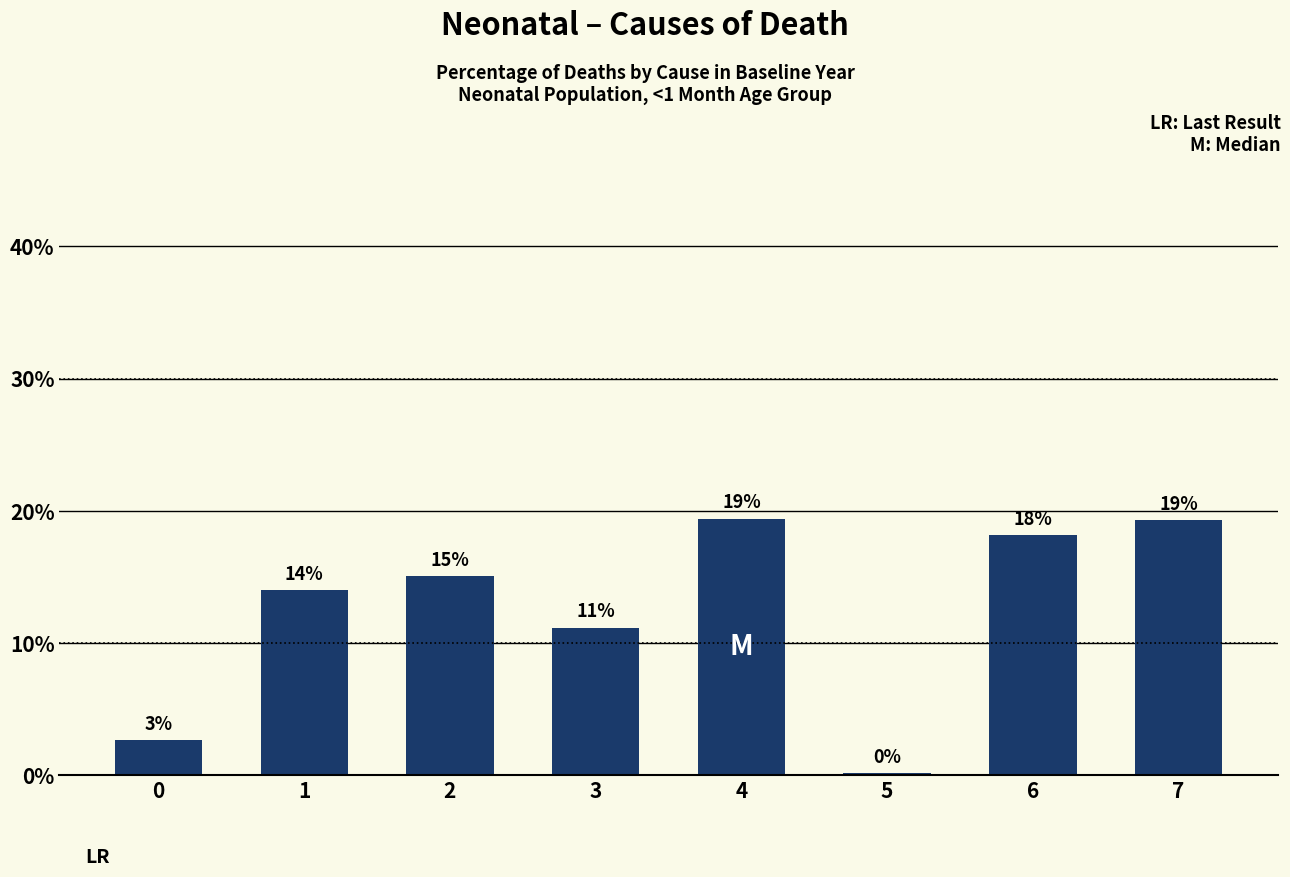

Are the bars horizontal?

No